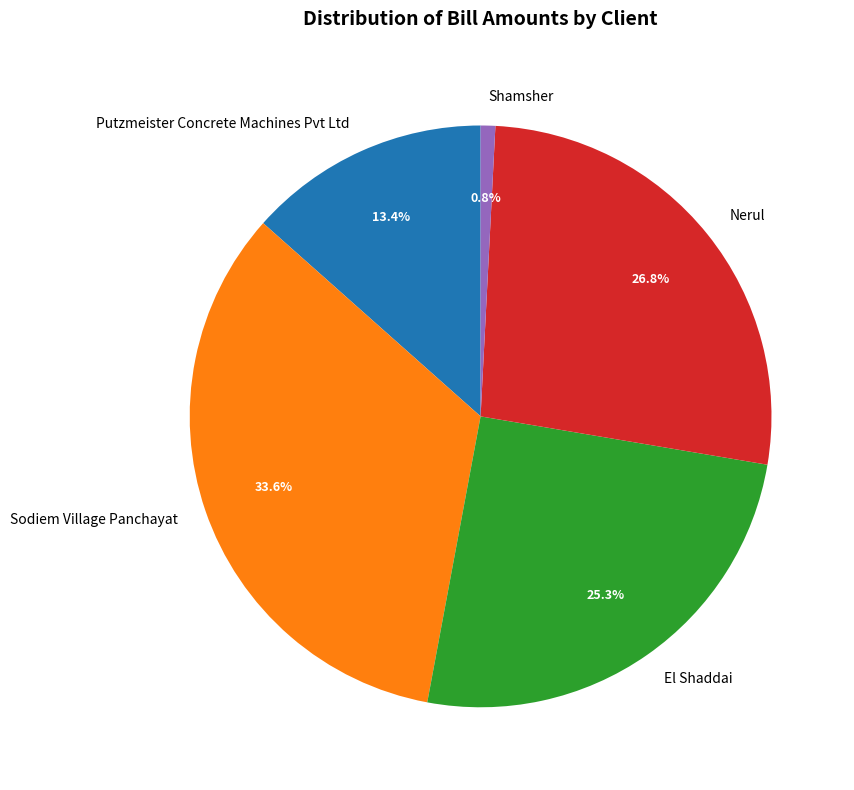

The Shamsher slice represents 1% of the pie. True or false?

True